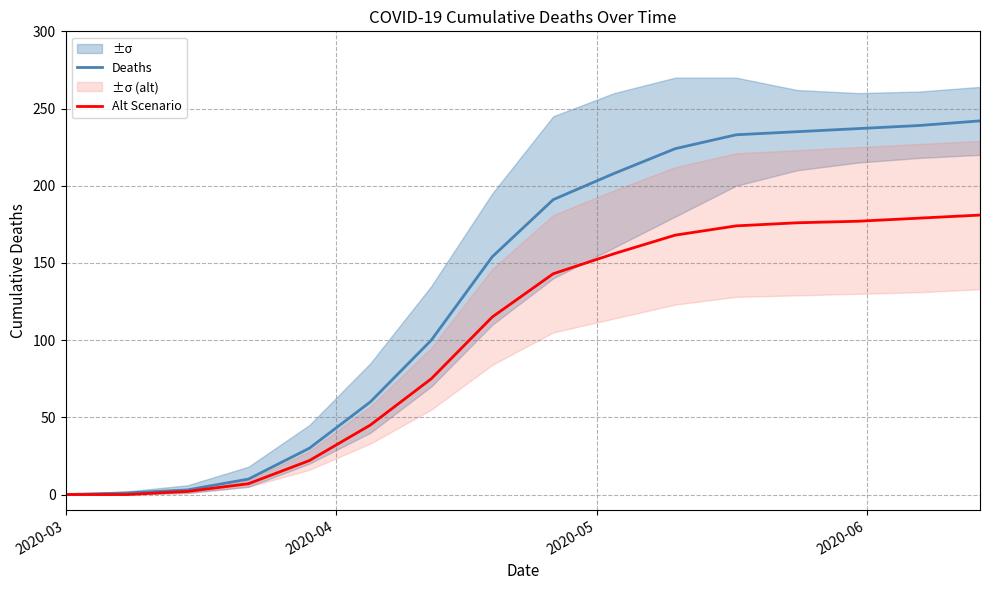

True or false: Deaths and Alt Scenario cross at least once.

False